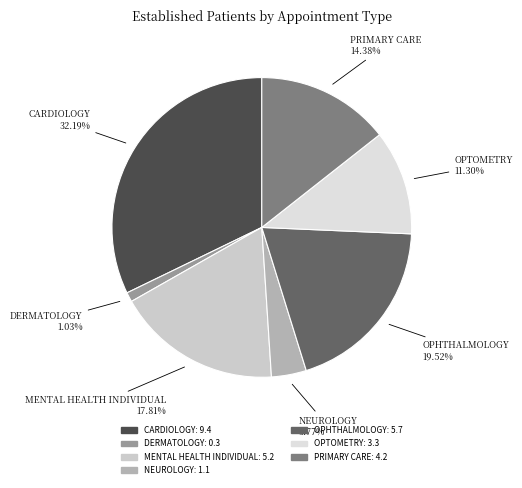

What is the smallest slice in the pie chart?

DERMATOLOGY